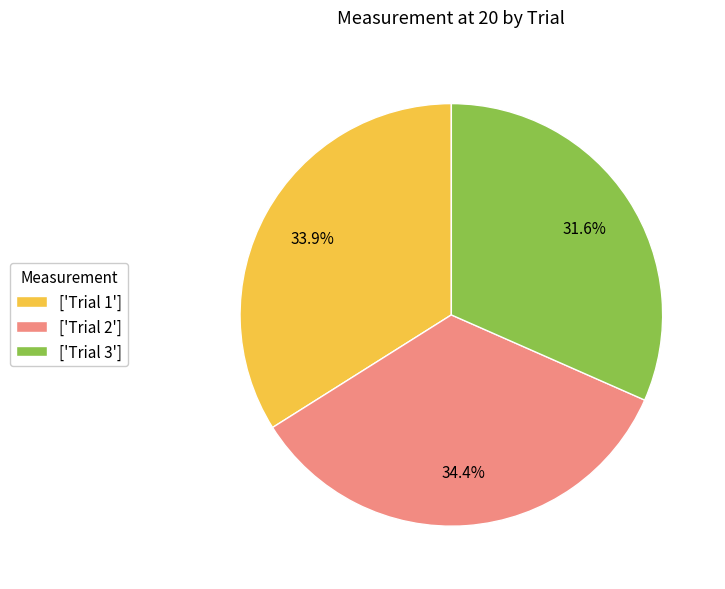

Between ['Trial 3'] and ['Trial 2'], which is larger?

['Trial 2']